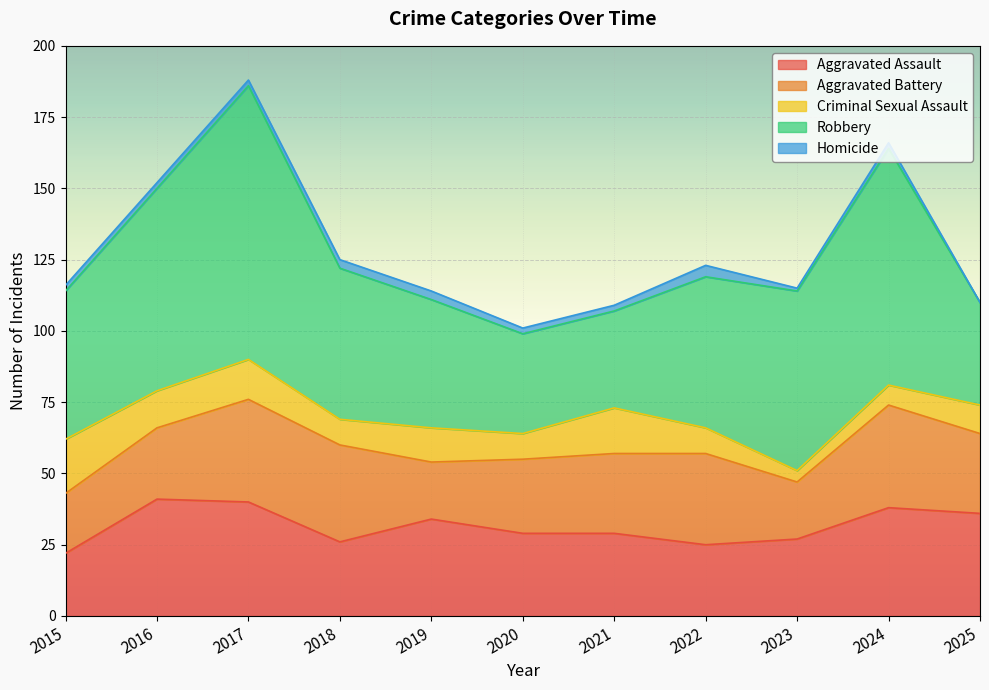

Which series has the widest spread of values?

Robbery